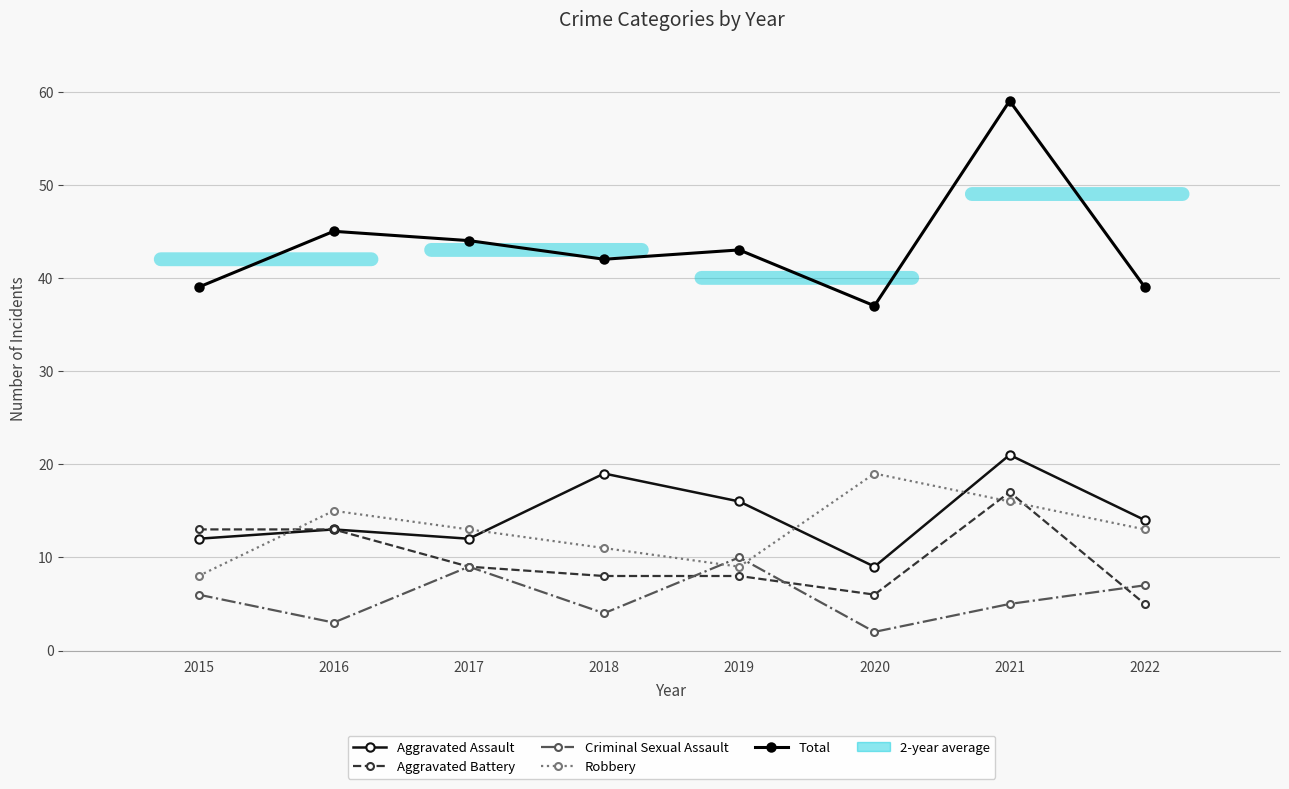

Where is the first local maximum for Total?

2016